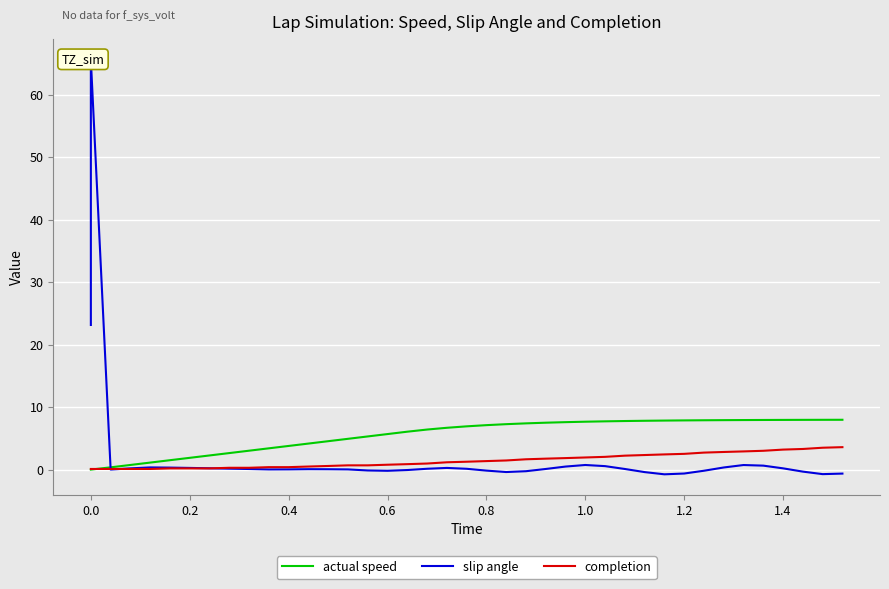

At how many categories does at least one series exceed 38?

1